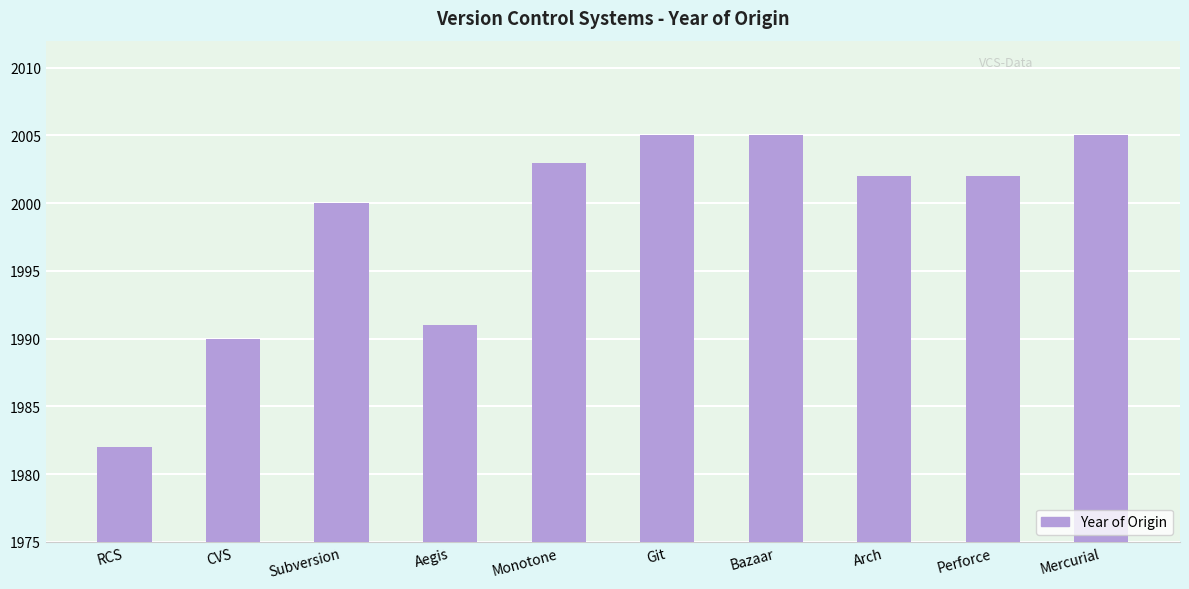

What is the maximum value shown in the chart?

2005